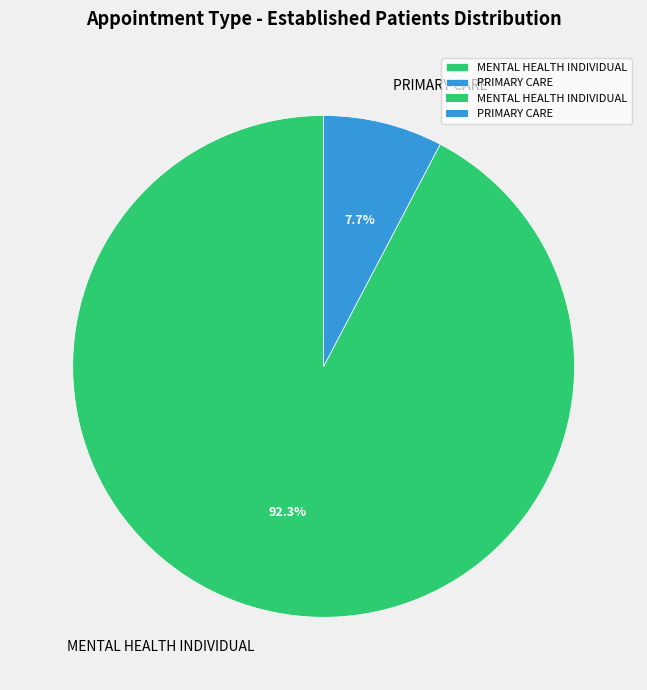

What percentage is the MENTAL HEALTH INDIVIDUAL slice, to the nearest percent?

92%